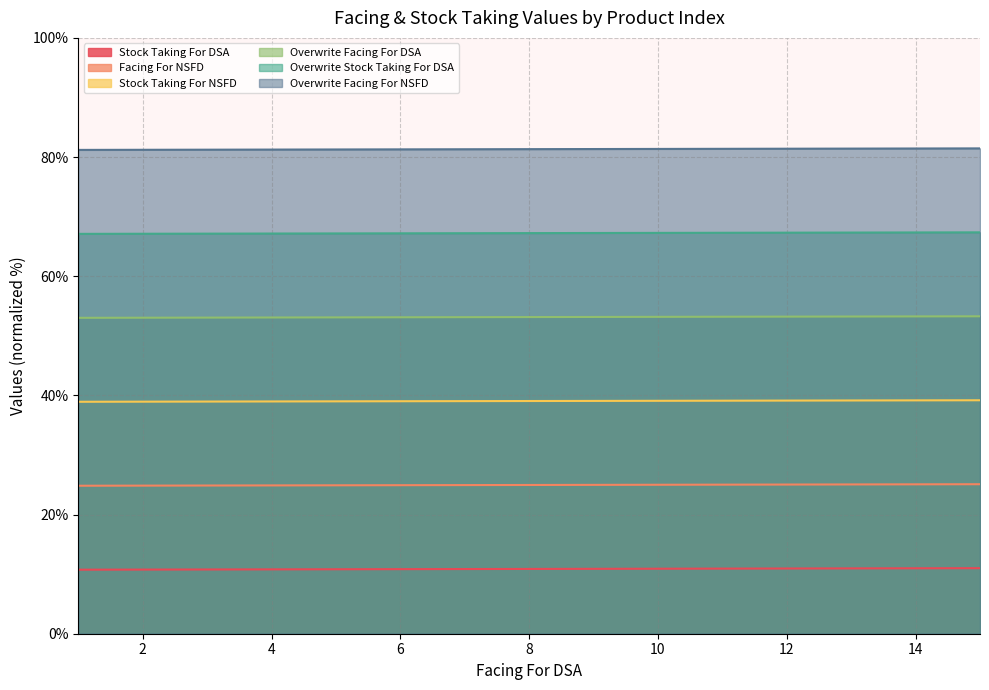

Rank the series at 12 from lowest to highest value.

Stock Taking For DSA, Facing For NSFD, Stock Taking For NSFD, Overwrite Facing For DSA, Overwrite Stock Taking For DSA, Overwrite Facing For NSFD